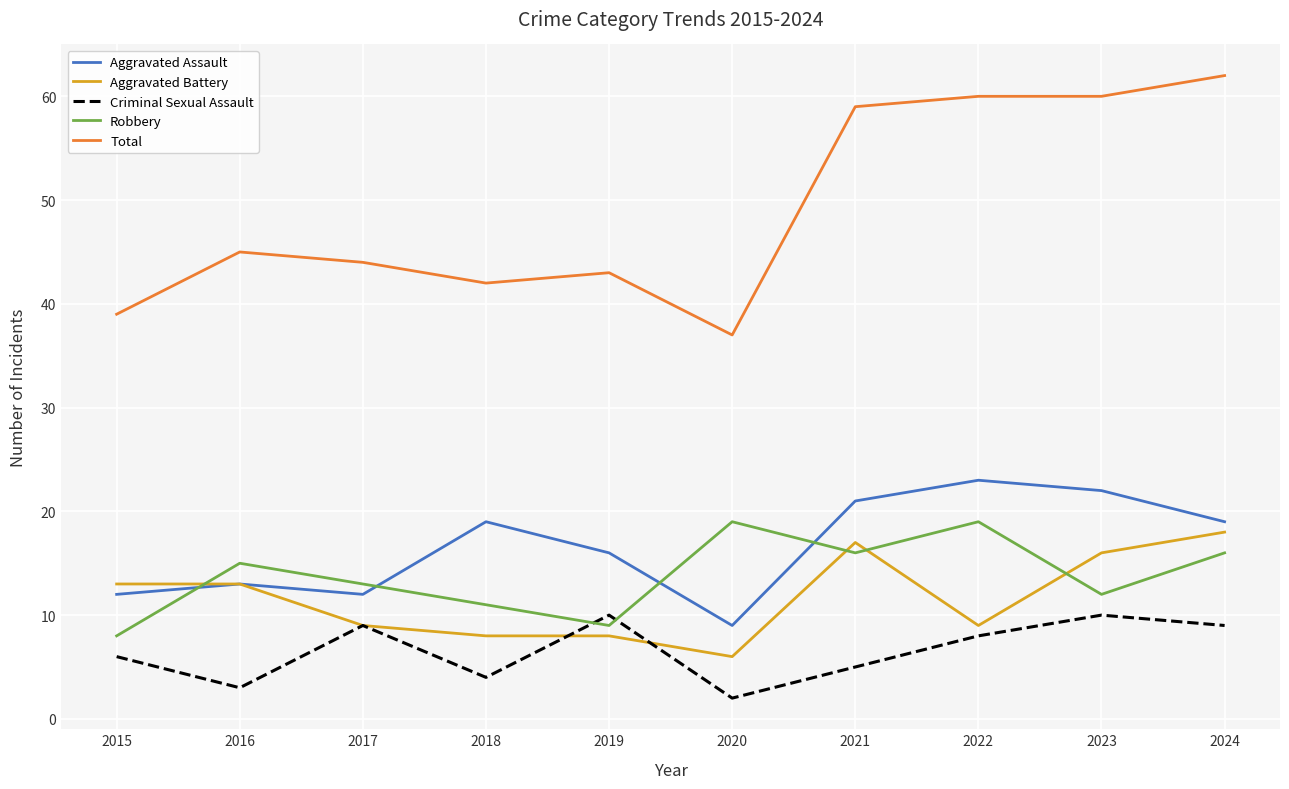

What is the difference between the maximum and minimum values in the Total series?

25